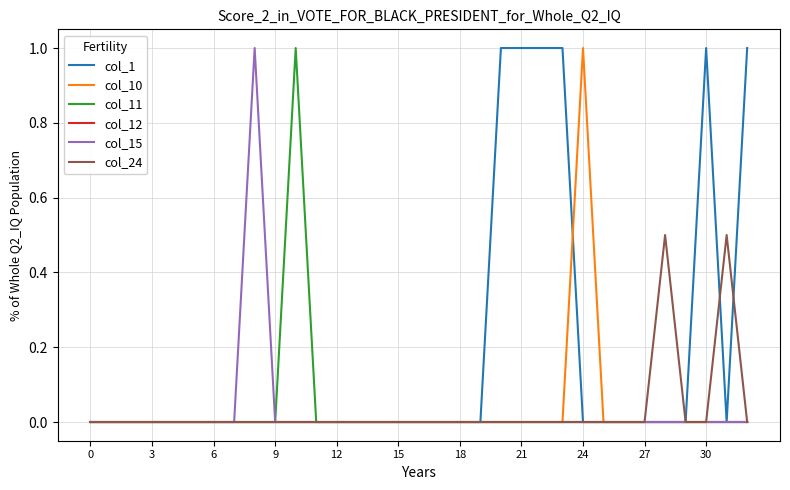

Which series has the largest total across all categories?

col_1